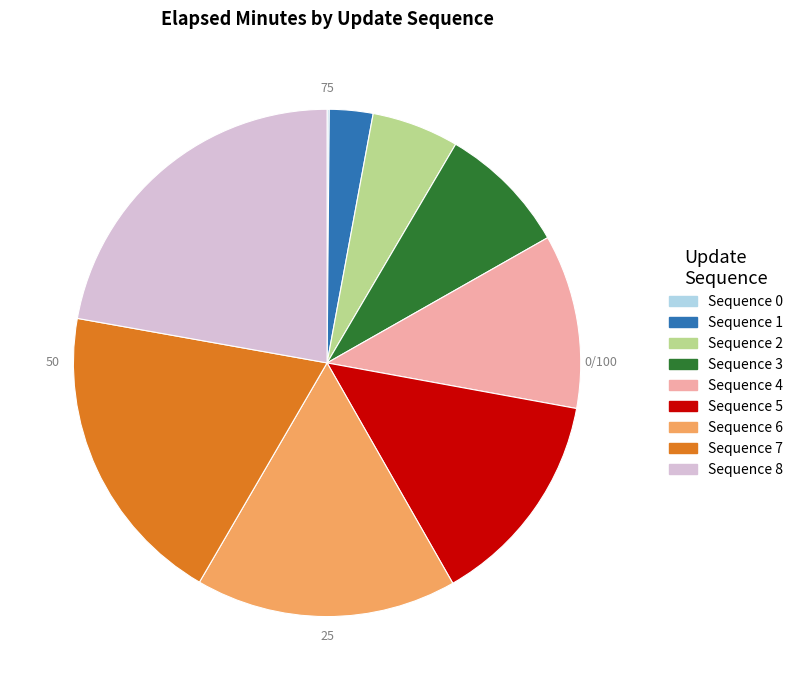

Is there a majority slice in this chart?

No